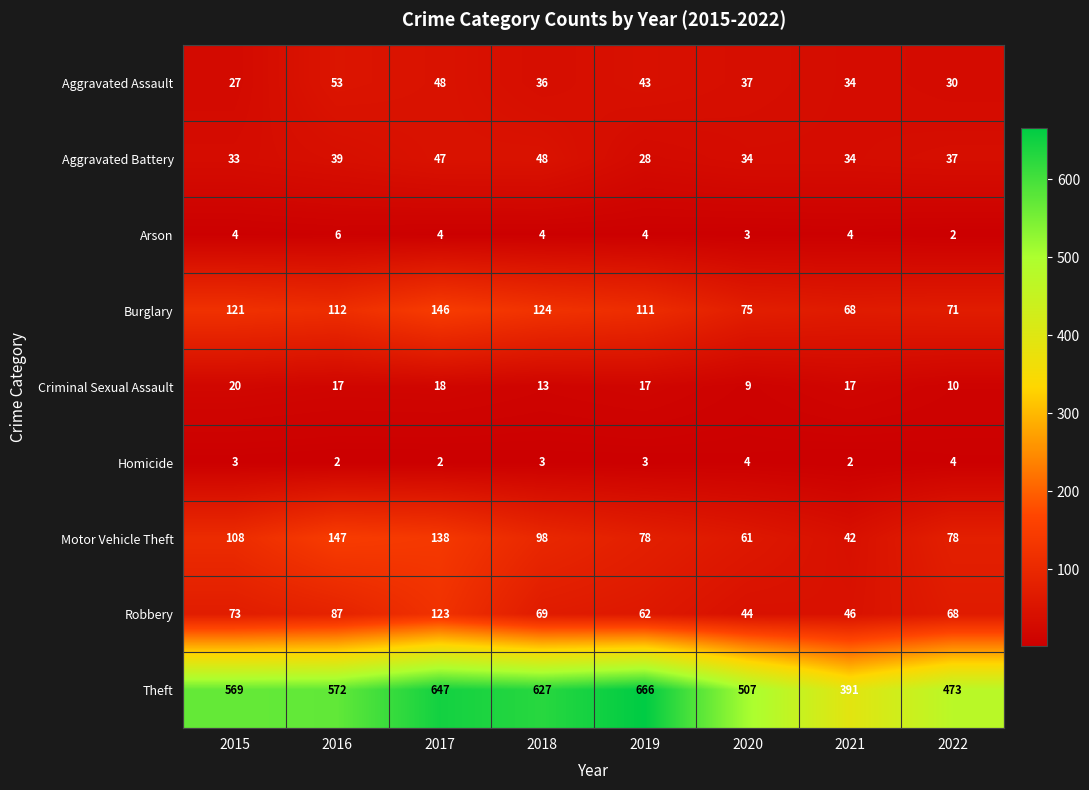

At which label does Criminal Sexual Assault reach its peak?

2015